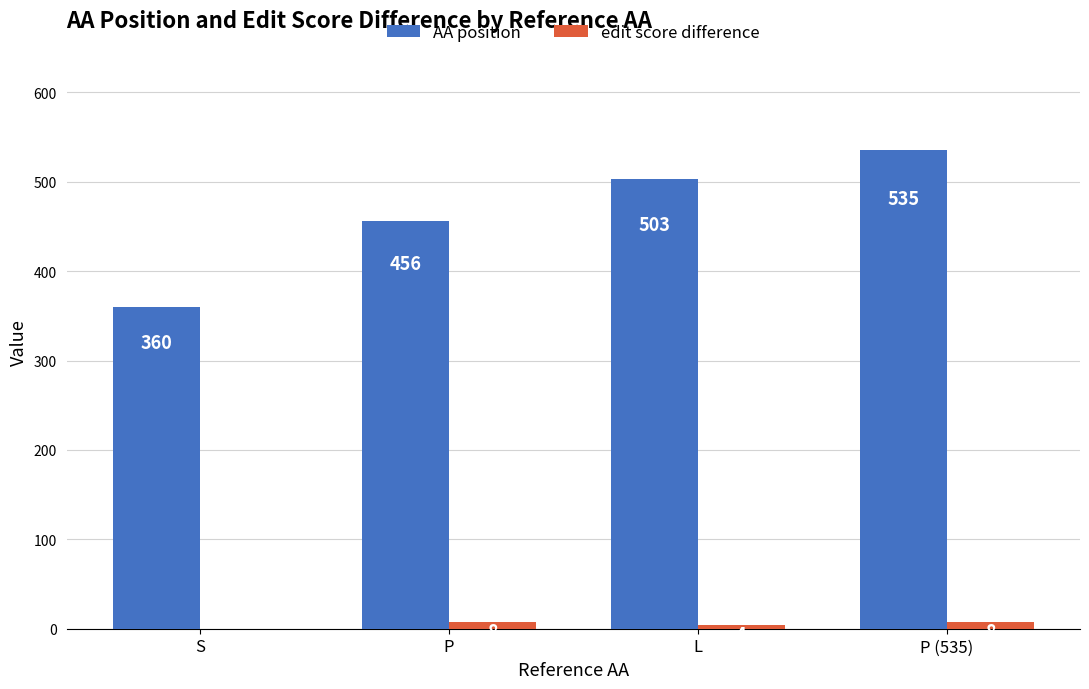

What is the maximum value shown in the chart?

535